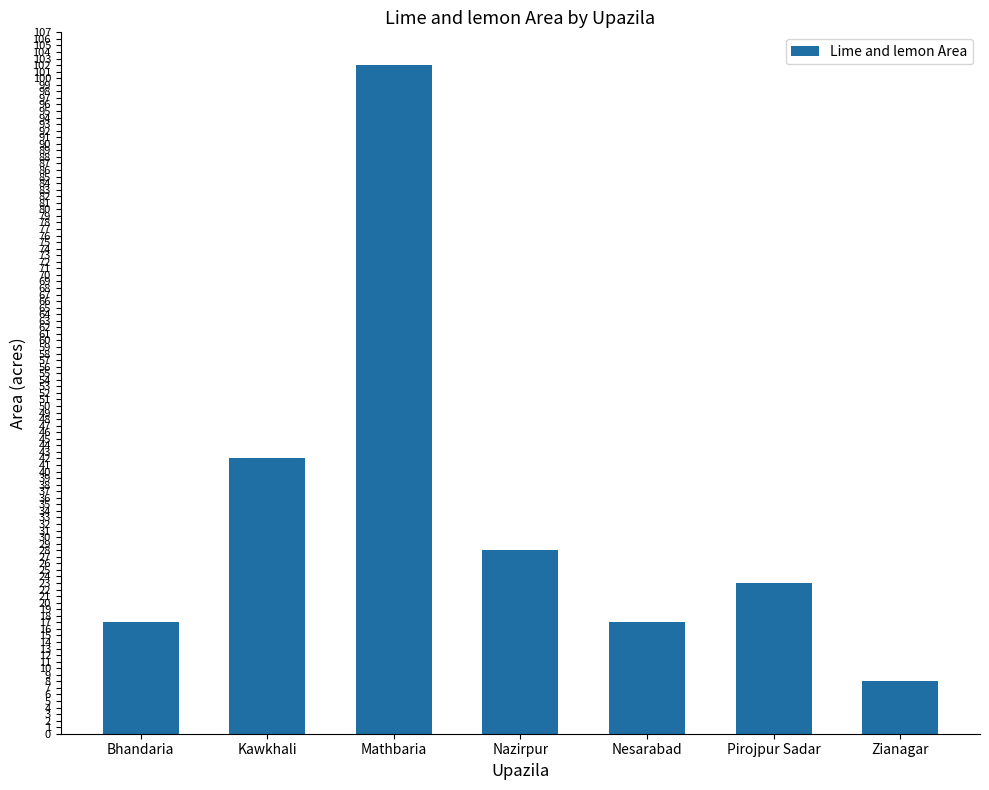

What is the minimum value shown in the chart?

8